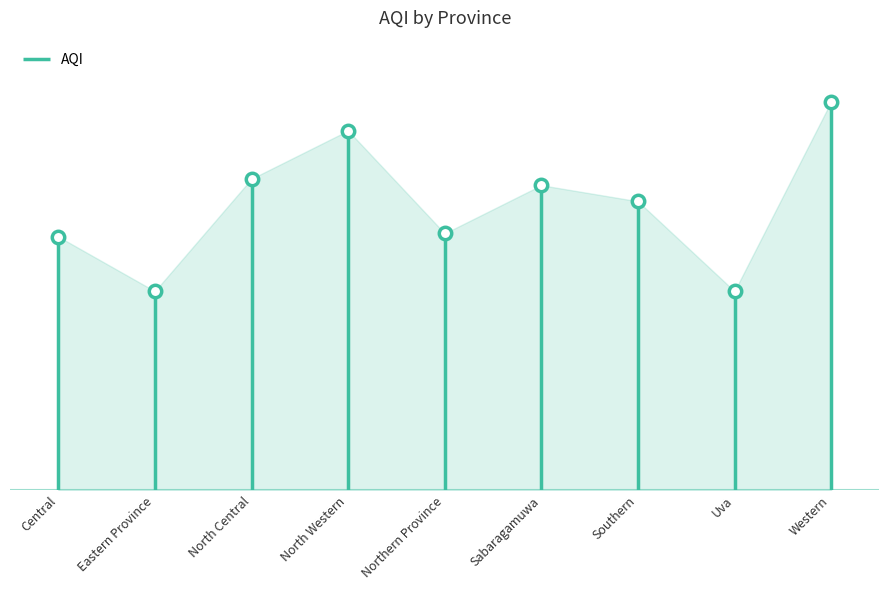

Approximately how many times larger is the value at North Western compared to Uva?

1.8